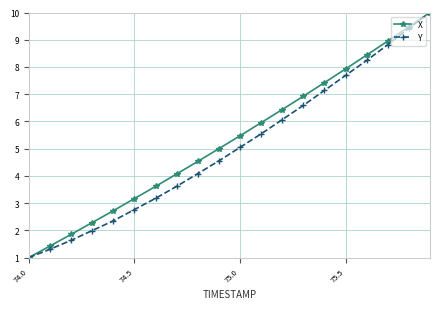

True or false: Y has more than 0 points higher than both neighbors.

False